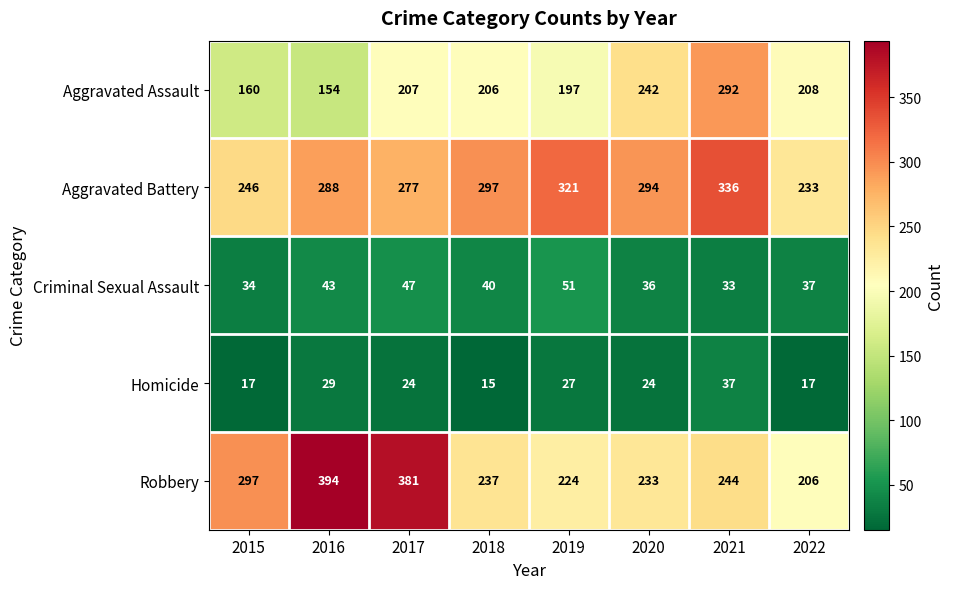

Rank the series by their maximum value, from highest to lowest.

Robbery, Aggravated Battery, Aggravated Assault, Criminal Sexual Assault, Homicide